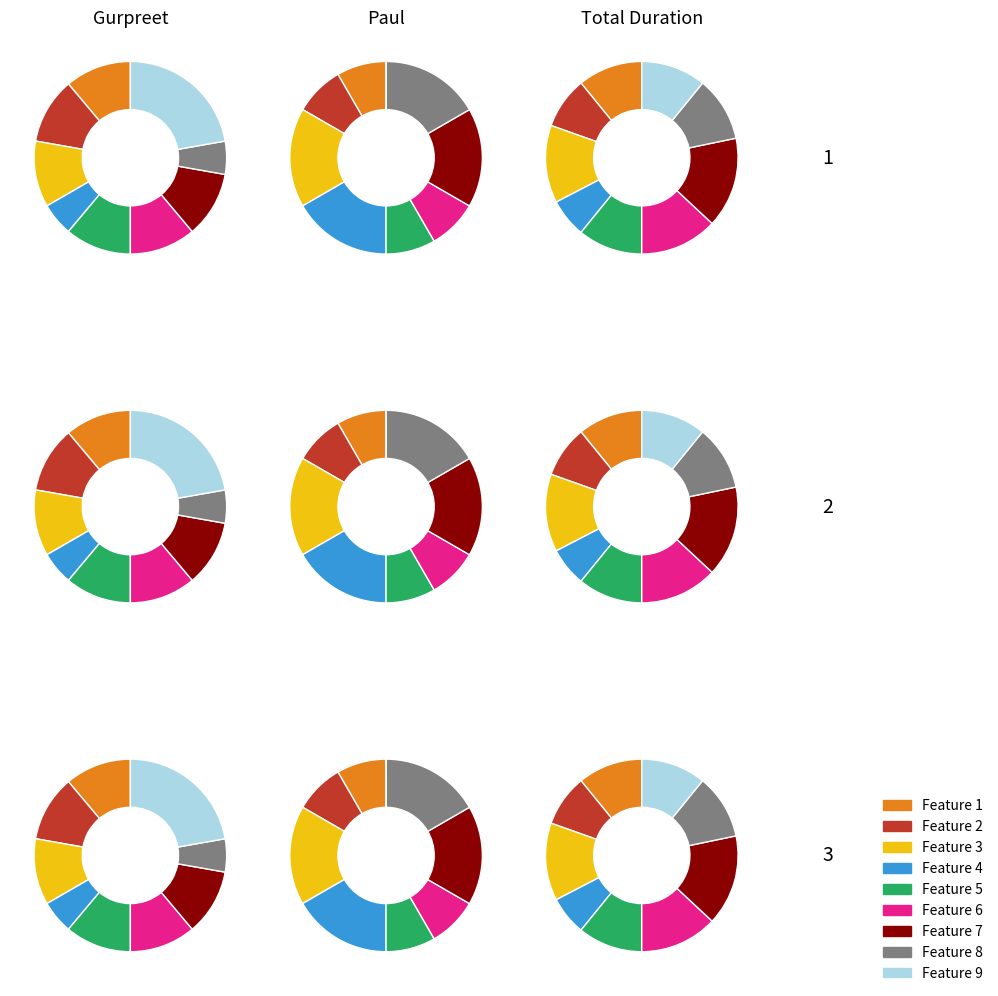

What percentage is the Feature 6 slice, to the nearest percent?

10%